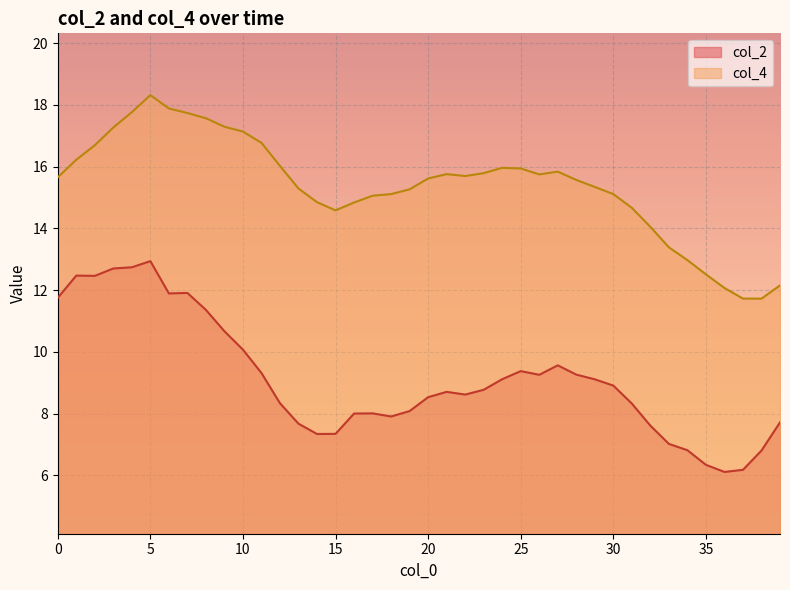

Rank the series by their maximum value, from highest to lowest.

col_4, col_2